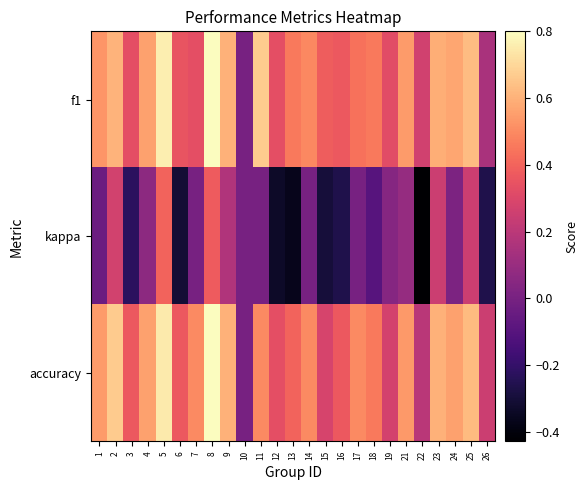

Count the number of categories in the chart.

25